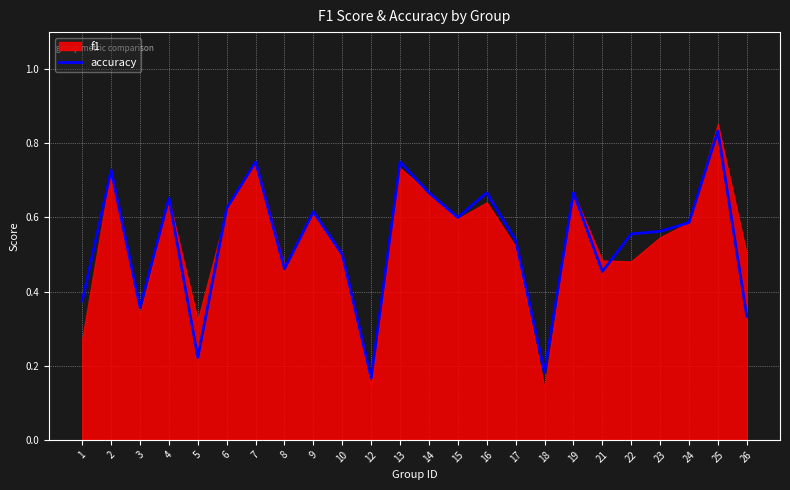

The value of accuracy at 10 is 0.5. True or false?

True